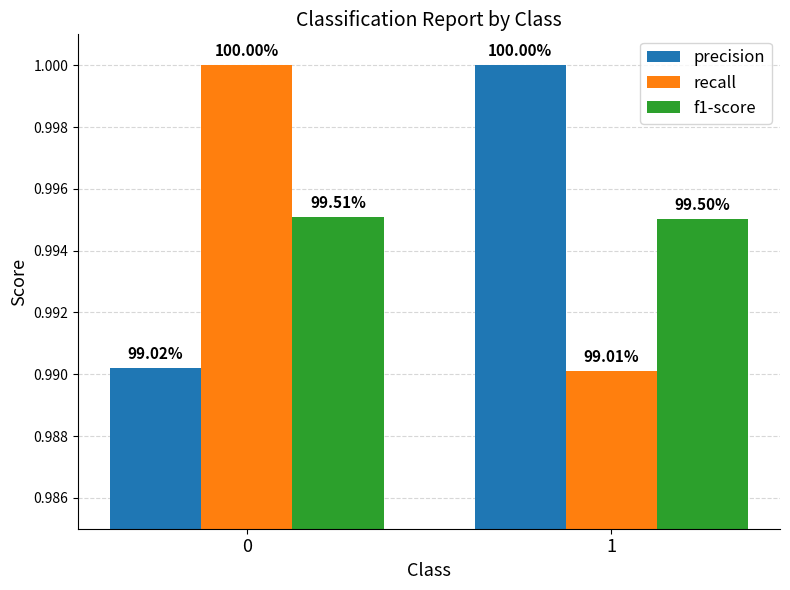

How many groups of bars are there?

2